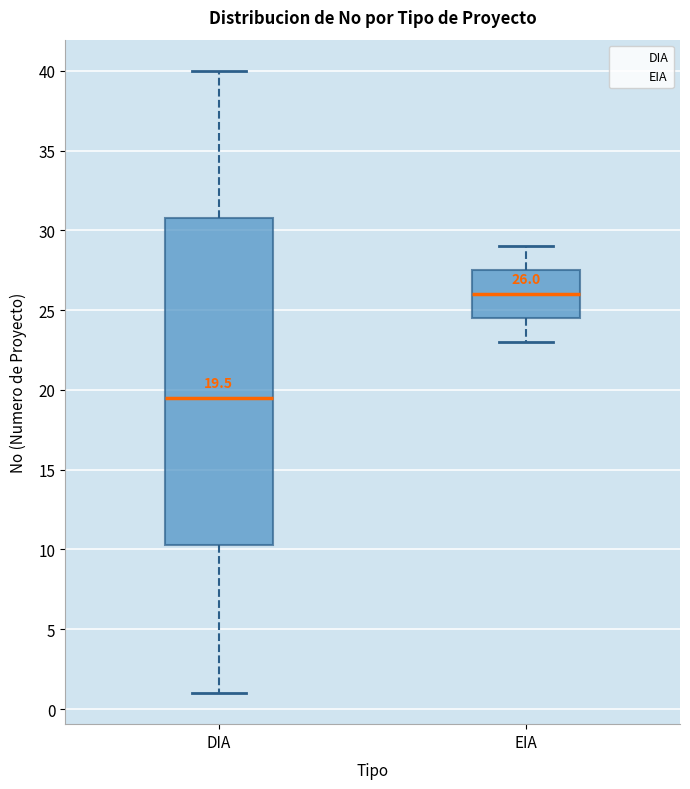

Which box is the tallest, from its lower edge to its upper edge?

DIA